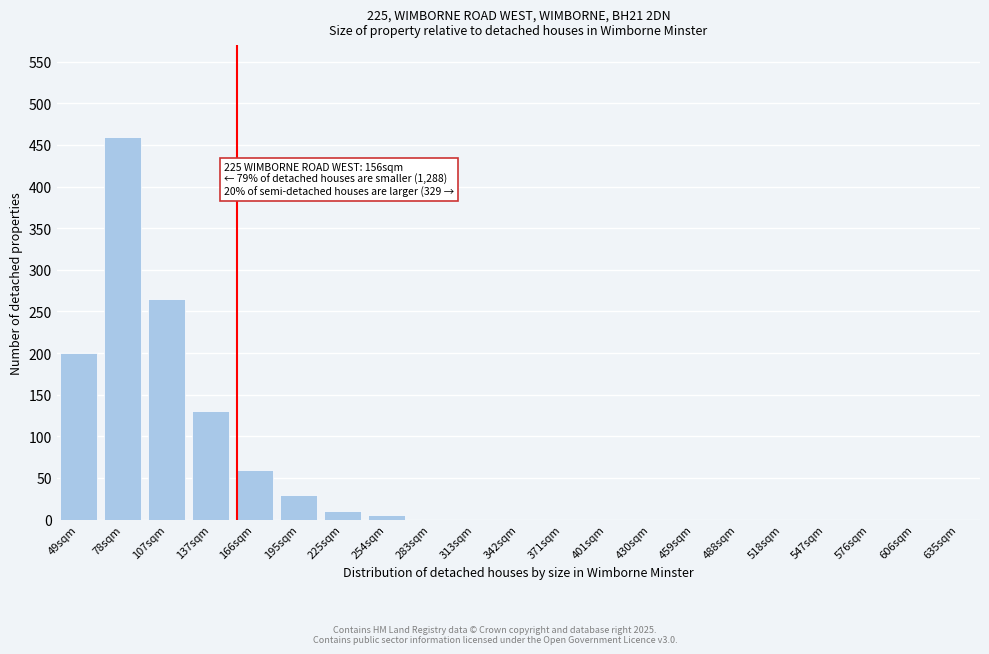

Reading right to left, extract all data points from this chart.

635sqm=0	606sqm=0	576sqm=0	547sqm=0	518sqm=0	488sqm=0	459sqm=0	430sqm=0	401sqm=0	371sqm=0	342sqm=0	313sqm=0	283sqm=0	254sqm=5	225sqm=10	195sqm=30	166sqm=60	137sqm=130	107sqm=265	78sqm=460	49sqm=200